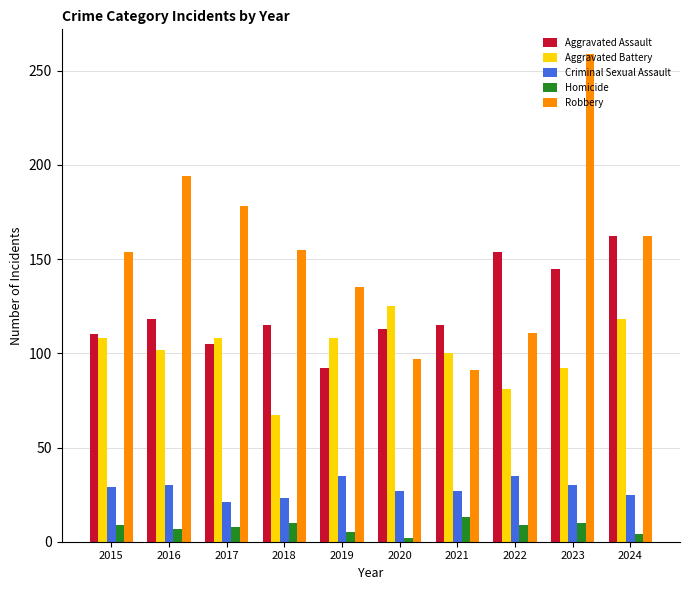

Which series changed the most between 2017 and 2020?

Robbery